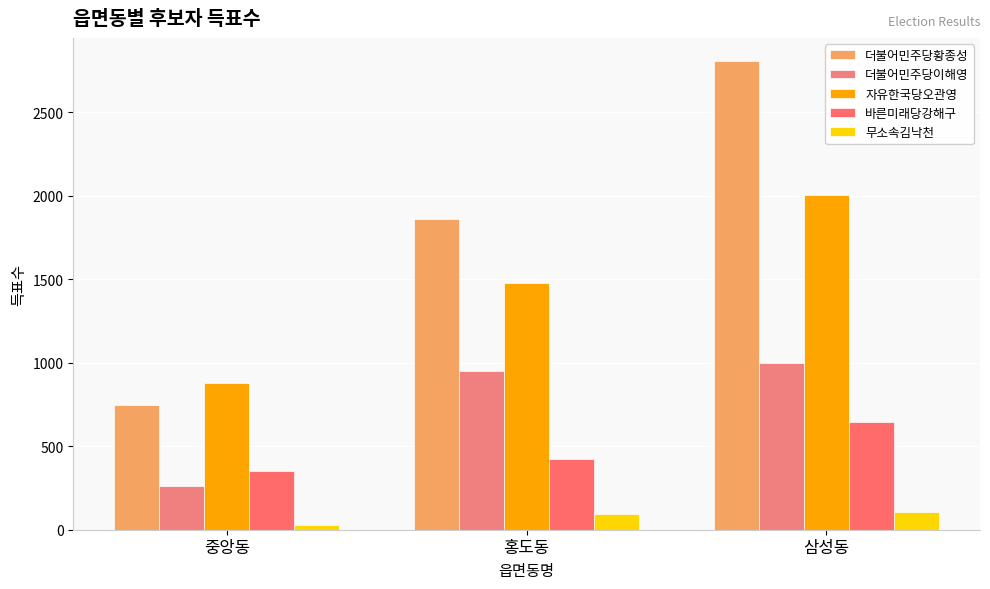

What are all the series names shown in the legend?

더불어민주당황종성, 더불어민주당이해영, 자유한국당오관영, 바른미래당강해구, 무소속김낙천